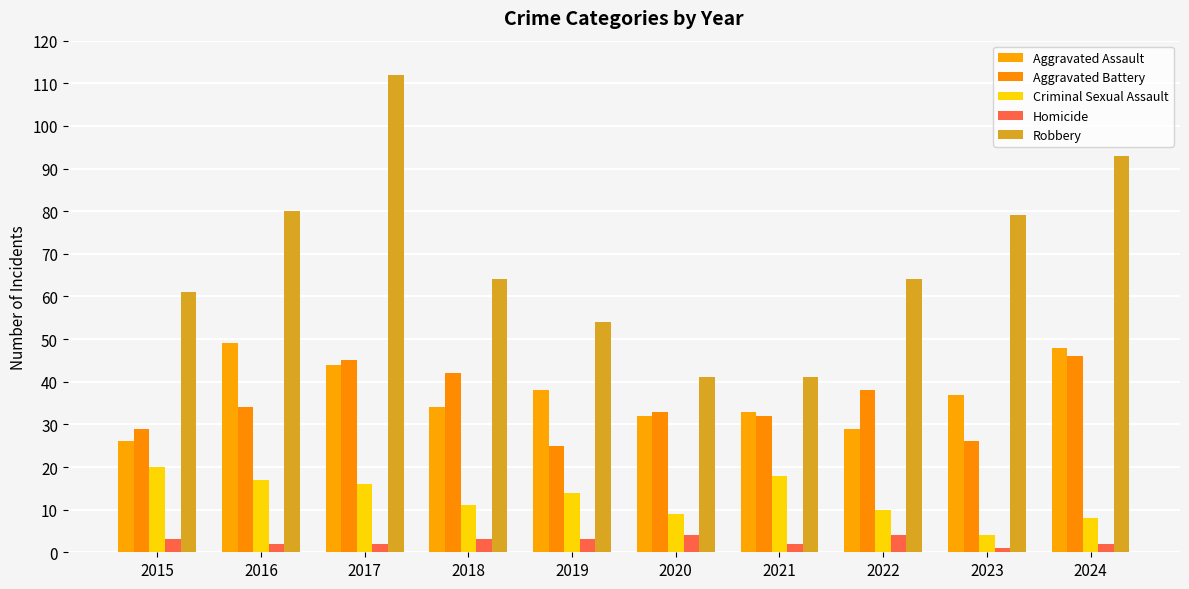

Reading left to right, transcribe all the data shown in this chart.

Aggravated Assault: 2015=26	2016=49	2017=44	2018=34	2019=38	2020=32	2021=33	2022=29	2023=37	2024=48
Aggravated Battery: 2015=29	2016=34	2017=45	2018=42	2019=25	2020=33	2021=32	2022=38	2023=26	2024=46
Criminal Sexual Assault: 2015=20	2016=17	2017=16	2018=11	2019=14	2020=9	2021=18	2022=10	2023=4	2024=8
Homicide: 2015=3	2016=2	2017=2	2018=3	2019=3	2020=4	2021=2	2022=4	2023=1	2024=2
Robbery: 2015=61	2016=80	2017=112	2018=64	2019=54	2020=41	2021=41	2022=64	2023=79	2024=93